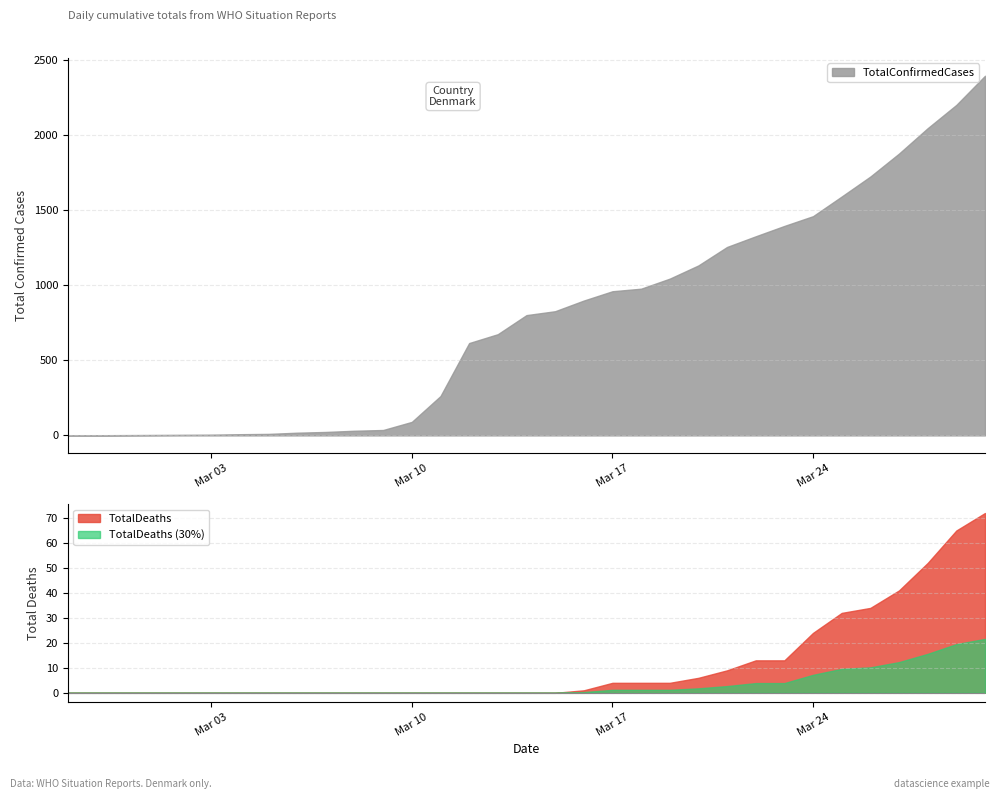

Rank the categories by TotalConfirmedCases value from highest to lowest.

2020-03-30, 2020-03-29, 2020-03-28, 2020-03-27, 2020-03-26, 2020-03-25, 2020-03-24, 2020-03-23, 2020-03-22, 2020-03-21, 2020-03-20, 2020-03-19, 2020-03-18, 2020-03-17, 2020-03-16, 2020-03-15, 2020-03-14, 2020-03-13, 2020-03-12, 2020-03-11, 2020-03-10, 2020-03-09, 2020-03-08, 2020-03-07, 2020-03-06, 2020-03-05, 2020-03-04, 2020-03-03, 2020-03-02, 2020-03-01, 2020-02-29, 2020-02-27, 2020-02-28